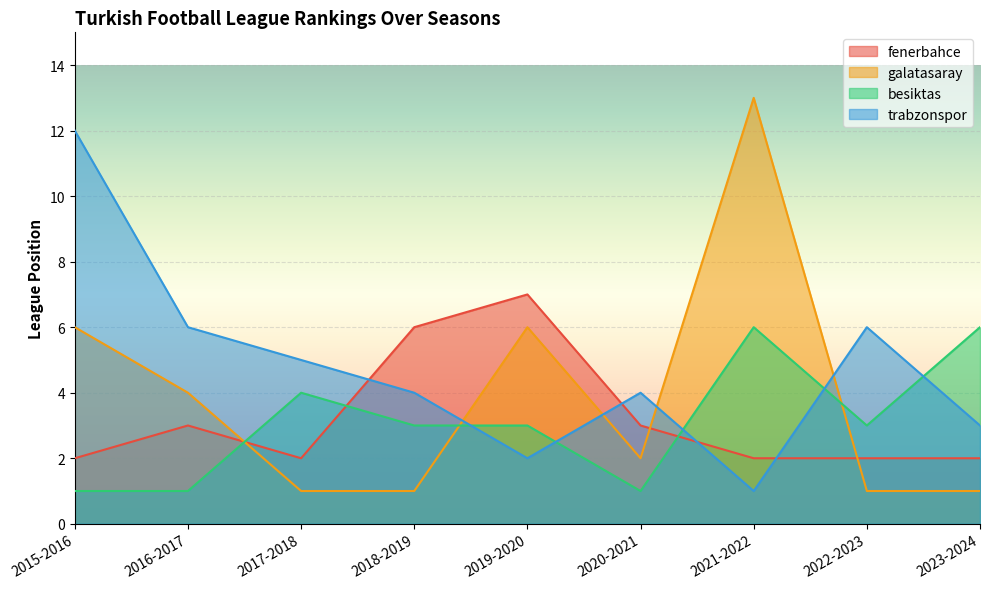

True or false: besiktas has more than 2 points higher than both neighbors.

False